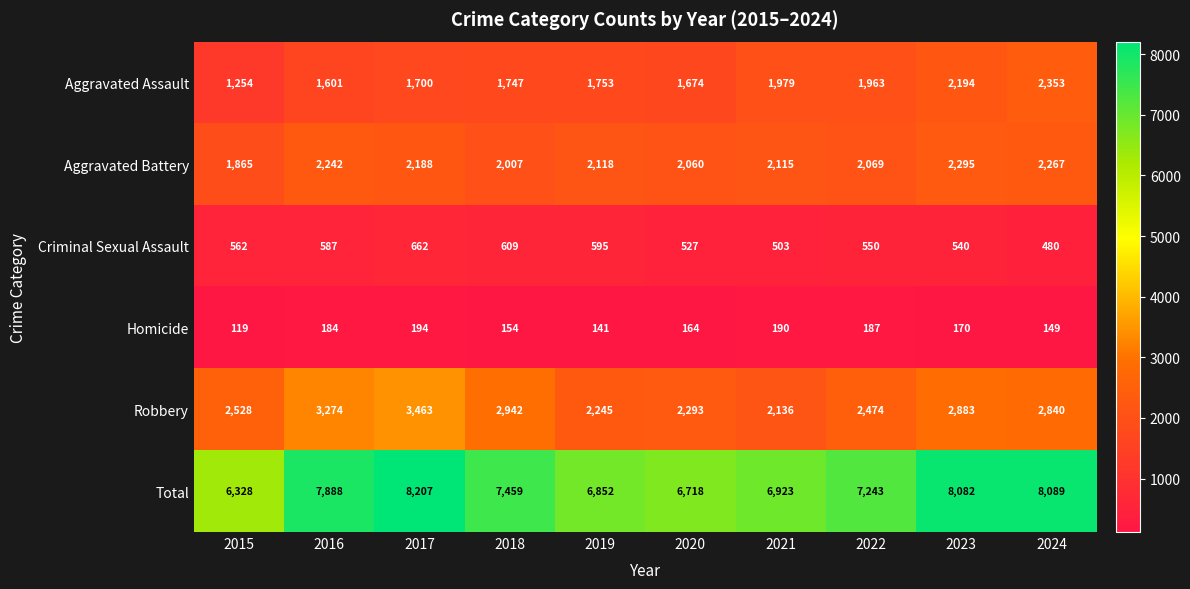

Between 2015 and 2017, which series saw the biggest shift?

Total